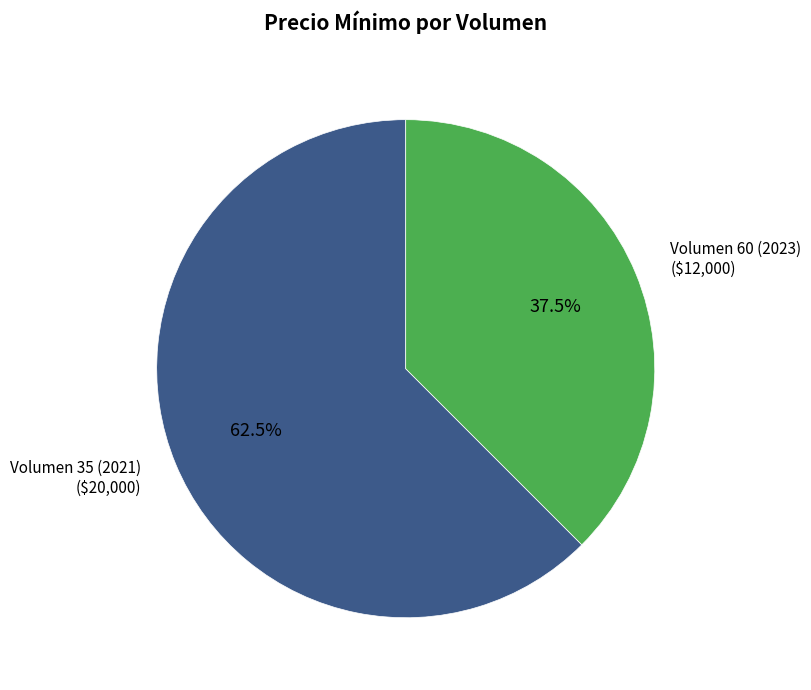

Does any single category account for the majority?

Yes